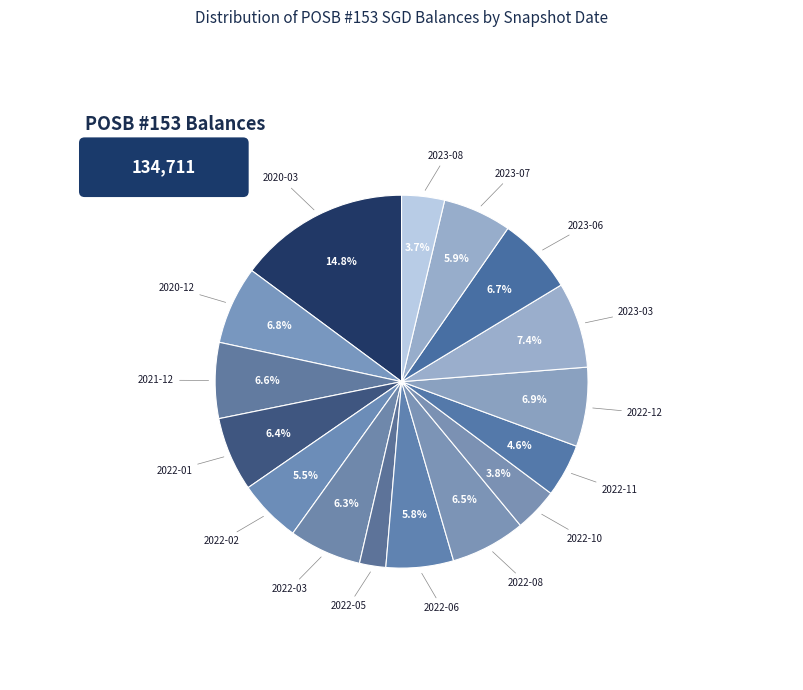

What percentage is NOT represented by 2021-12?

93.4%